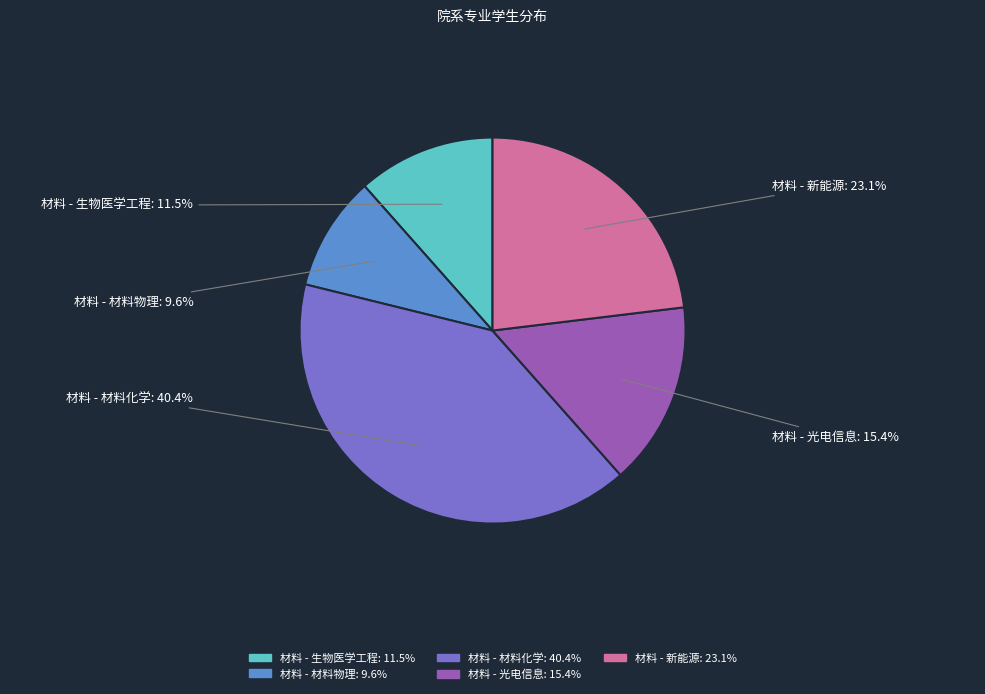

Which slice is the smallest?

材料 - 材料物理